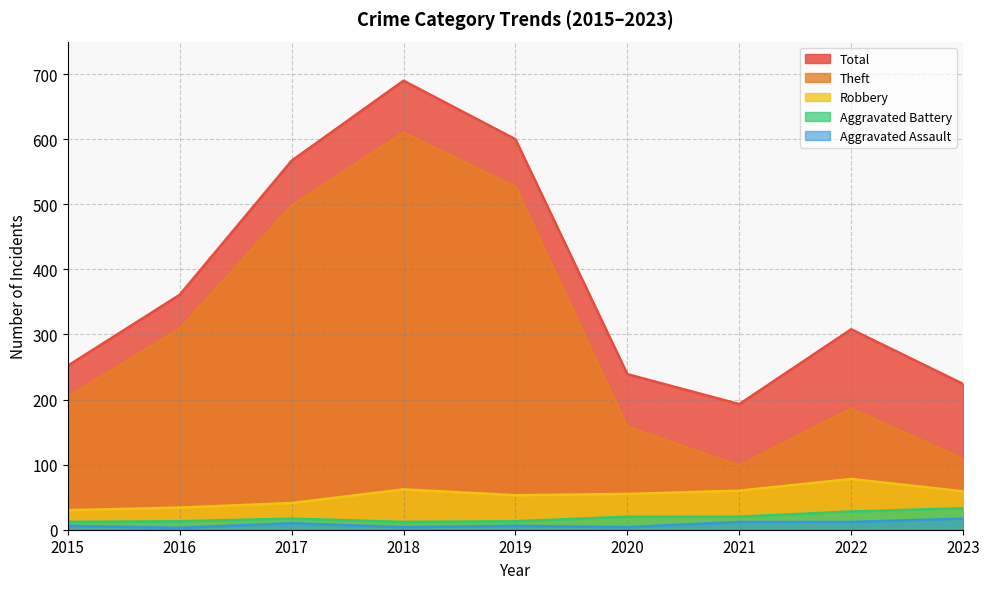

The Total series shows 387 at 2019. True or false?

False